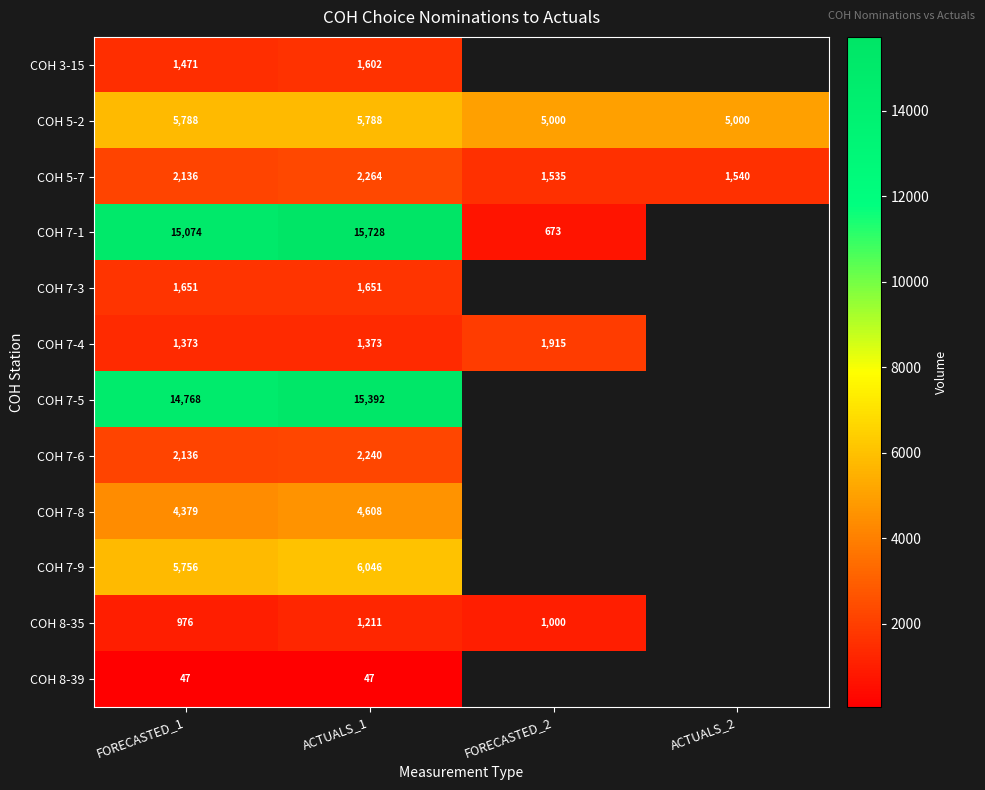

What is the difference between the highest and lowest values at FORECASTED_1?

15027